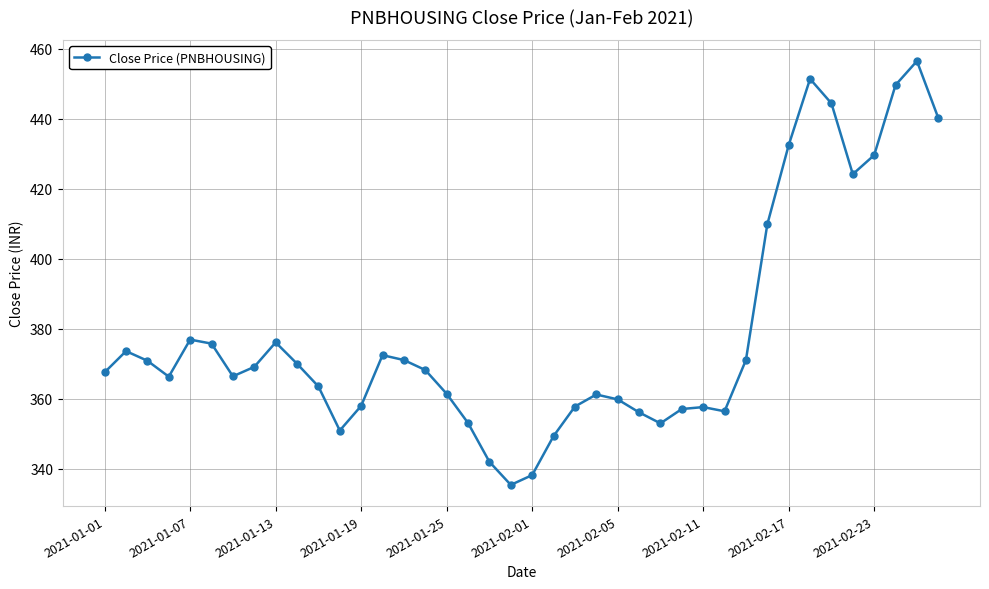

True or false: there are more than 1 points higher than both neighbors.

True